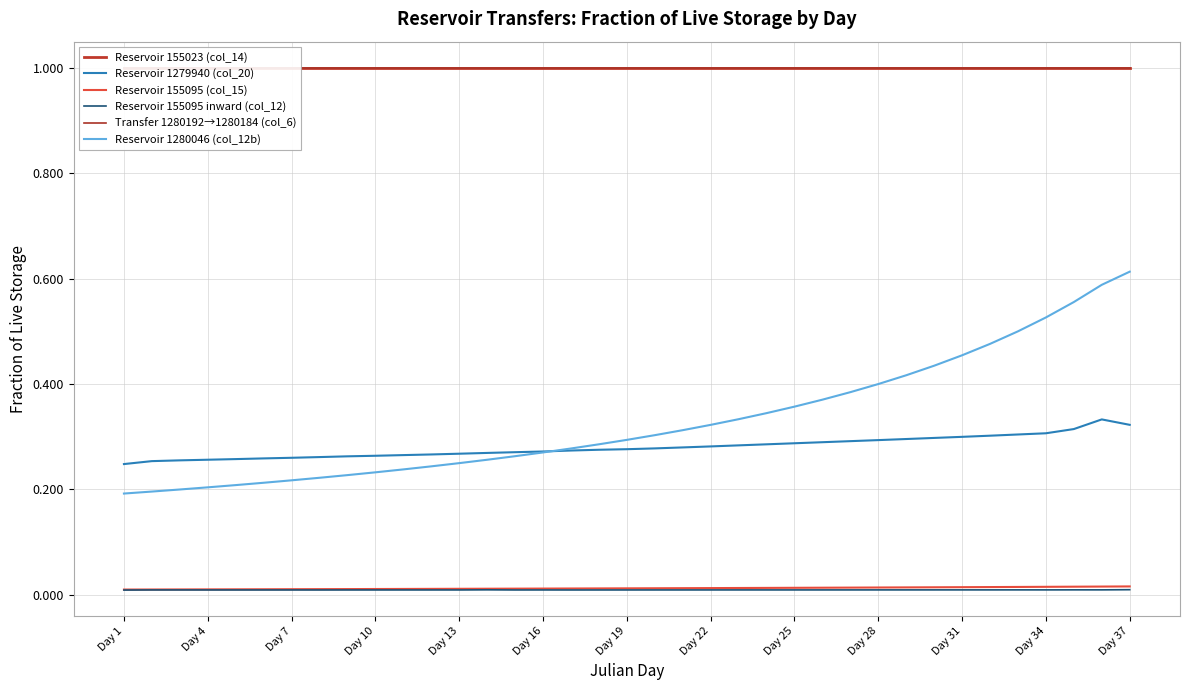

Does the chart have visible grid lines?

Yes